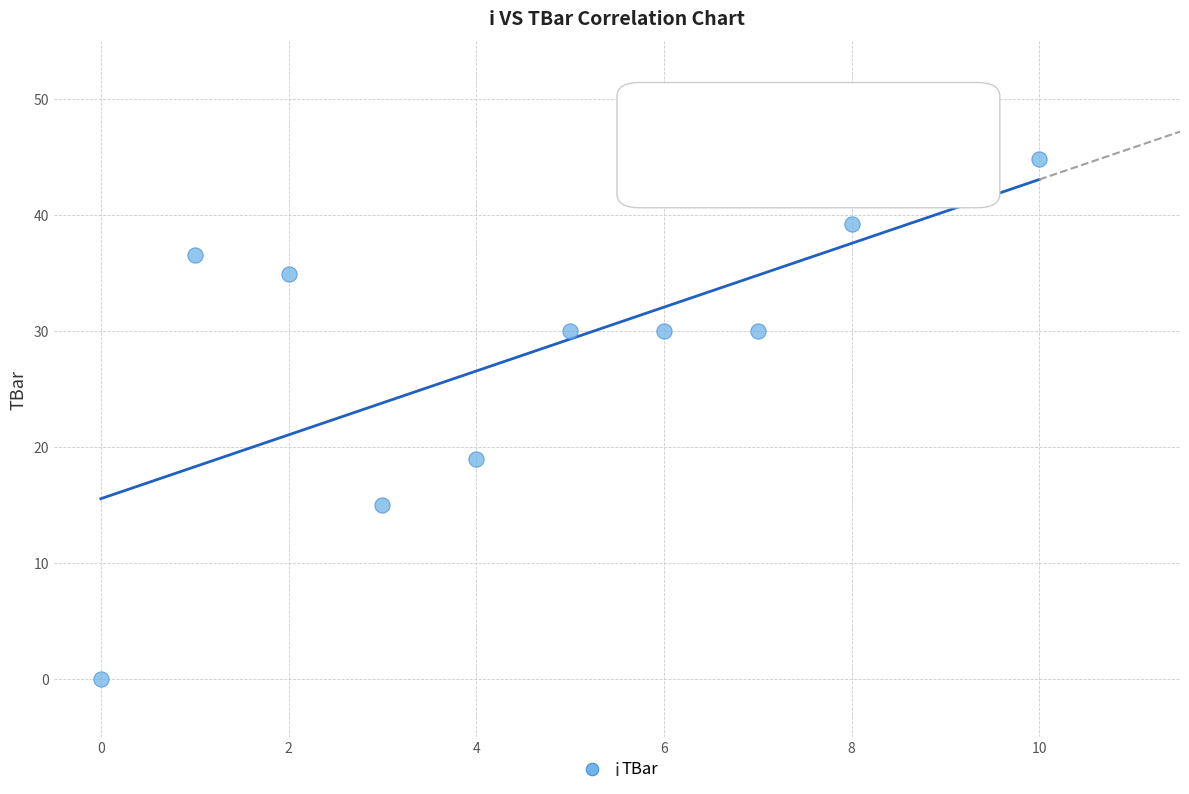

What is the range of Y values (max minus min)?

44.8